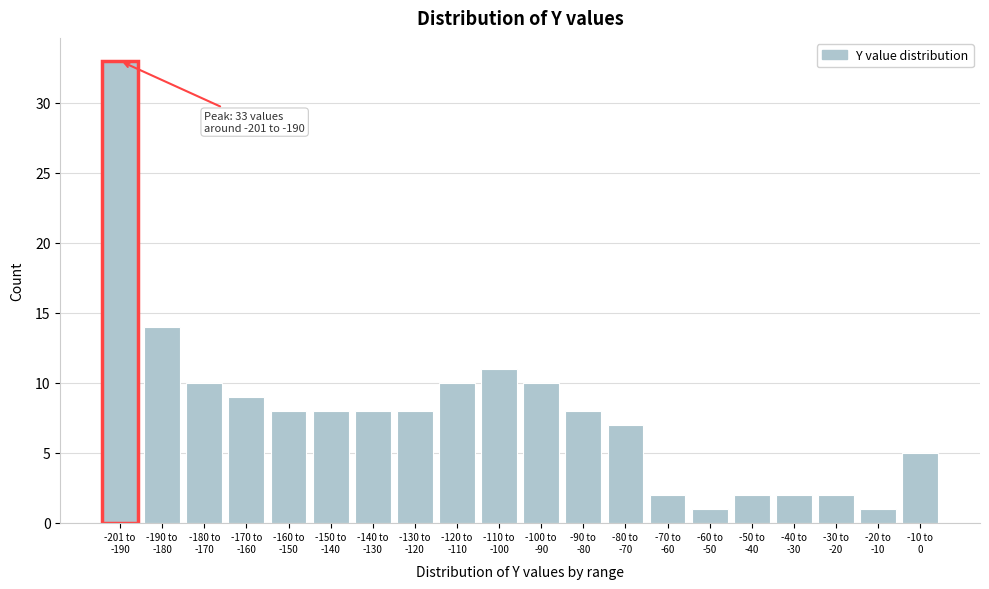

Reading left to right, list all the values displayed in this chart.

33	14	10	9	8	8	8	8	10	11	10	8	7	2	1	2	2	2	1	5